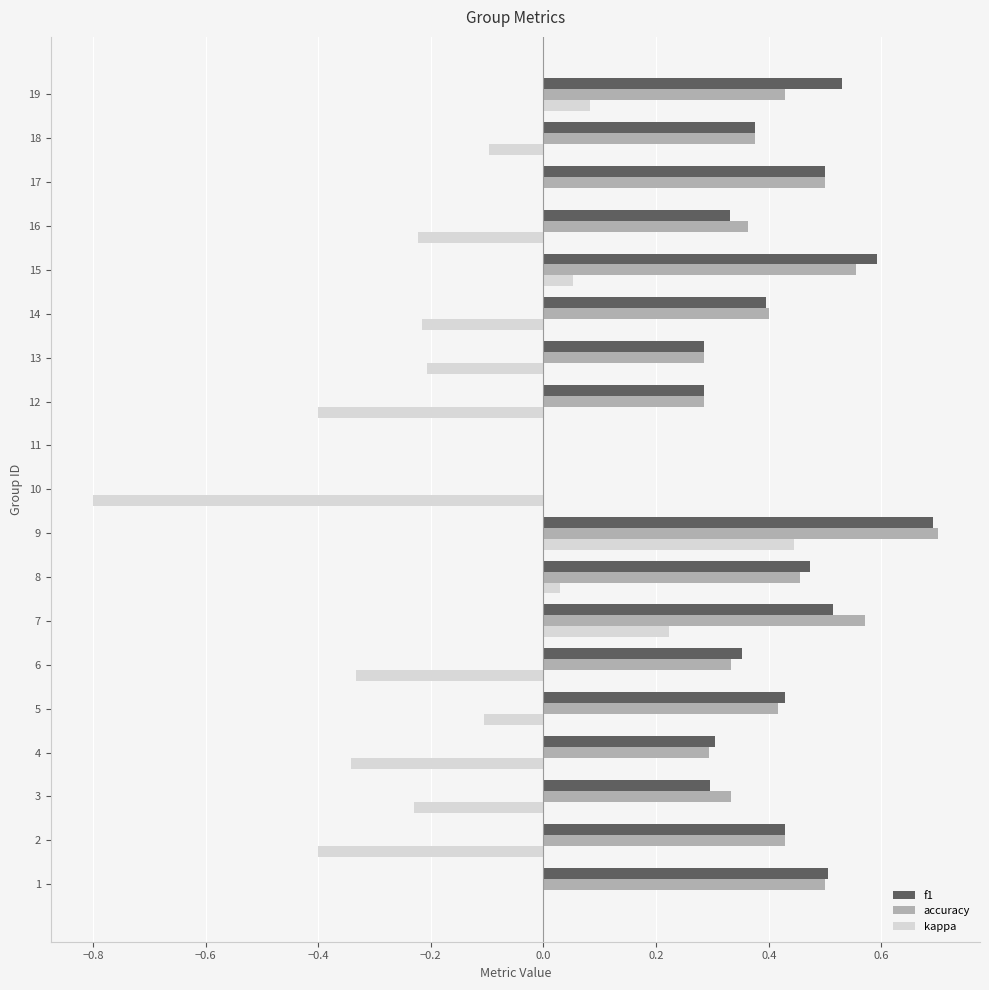

Which category has the highest value across all series?

9